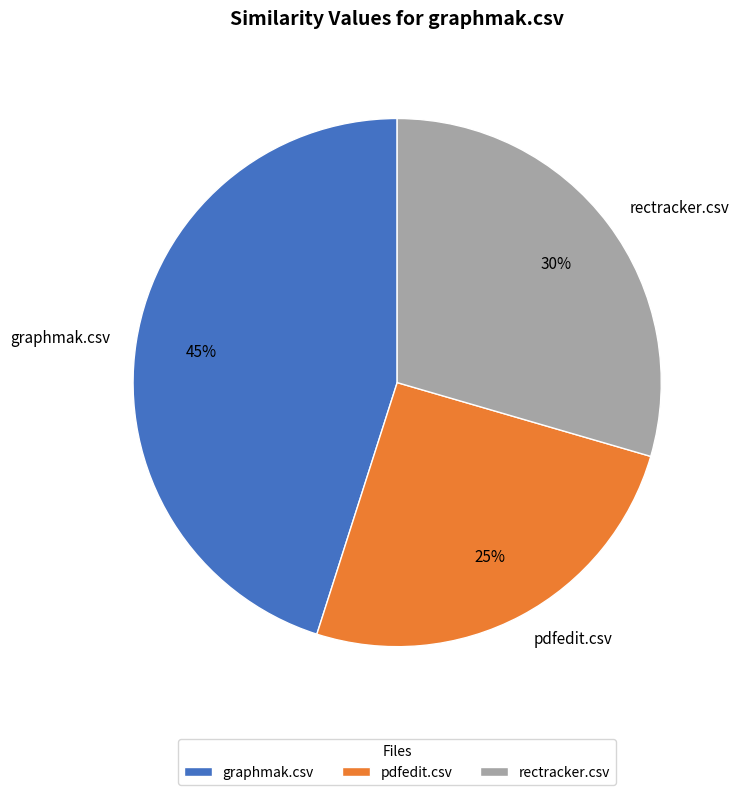

To the nearest percent, what is the combined percentage of pdfedit.csv and rectracker.csv?

55%